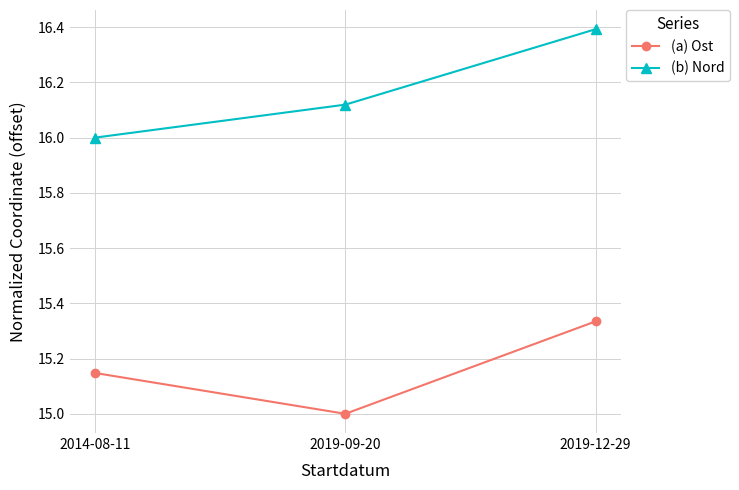

What are all the series names shown in the legend?

(a) Ost, (b) Nord